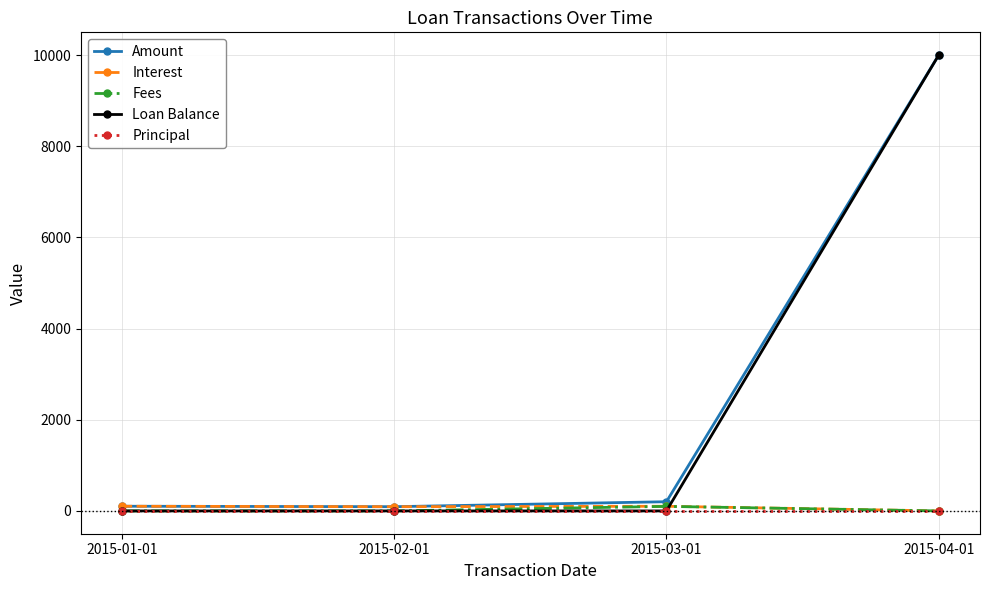

The Amount series shows 202.1 at 2015-03-01. True or false?

True